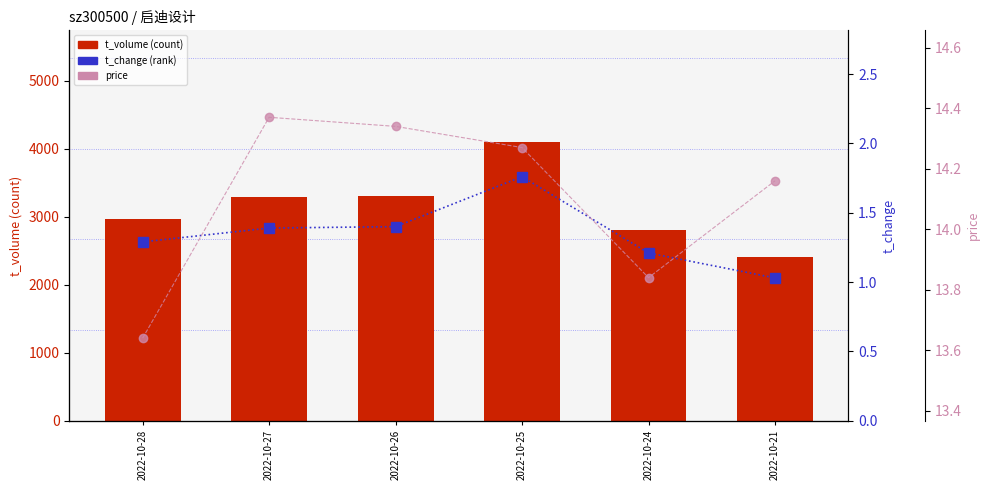

Count the number of categories in the chart.

6